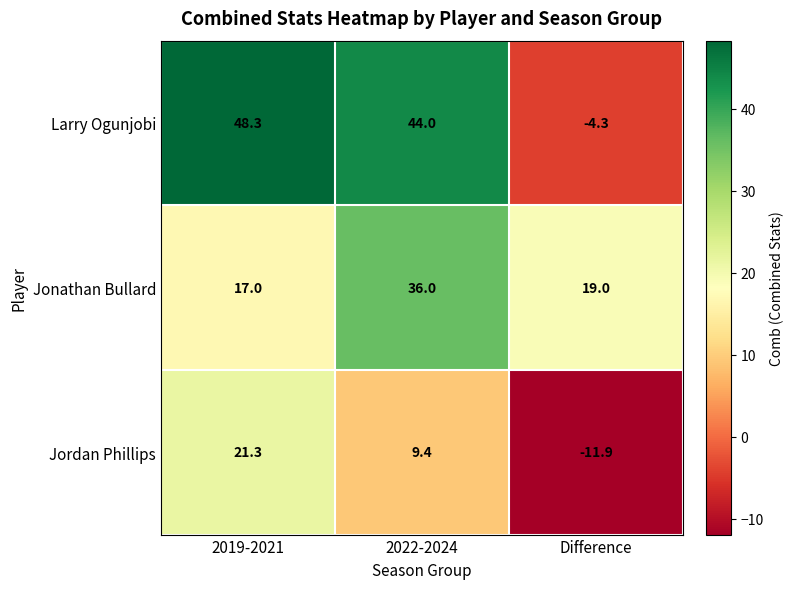

Which series has the largest total across all categories?

Larry Ogunjobi